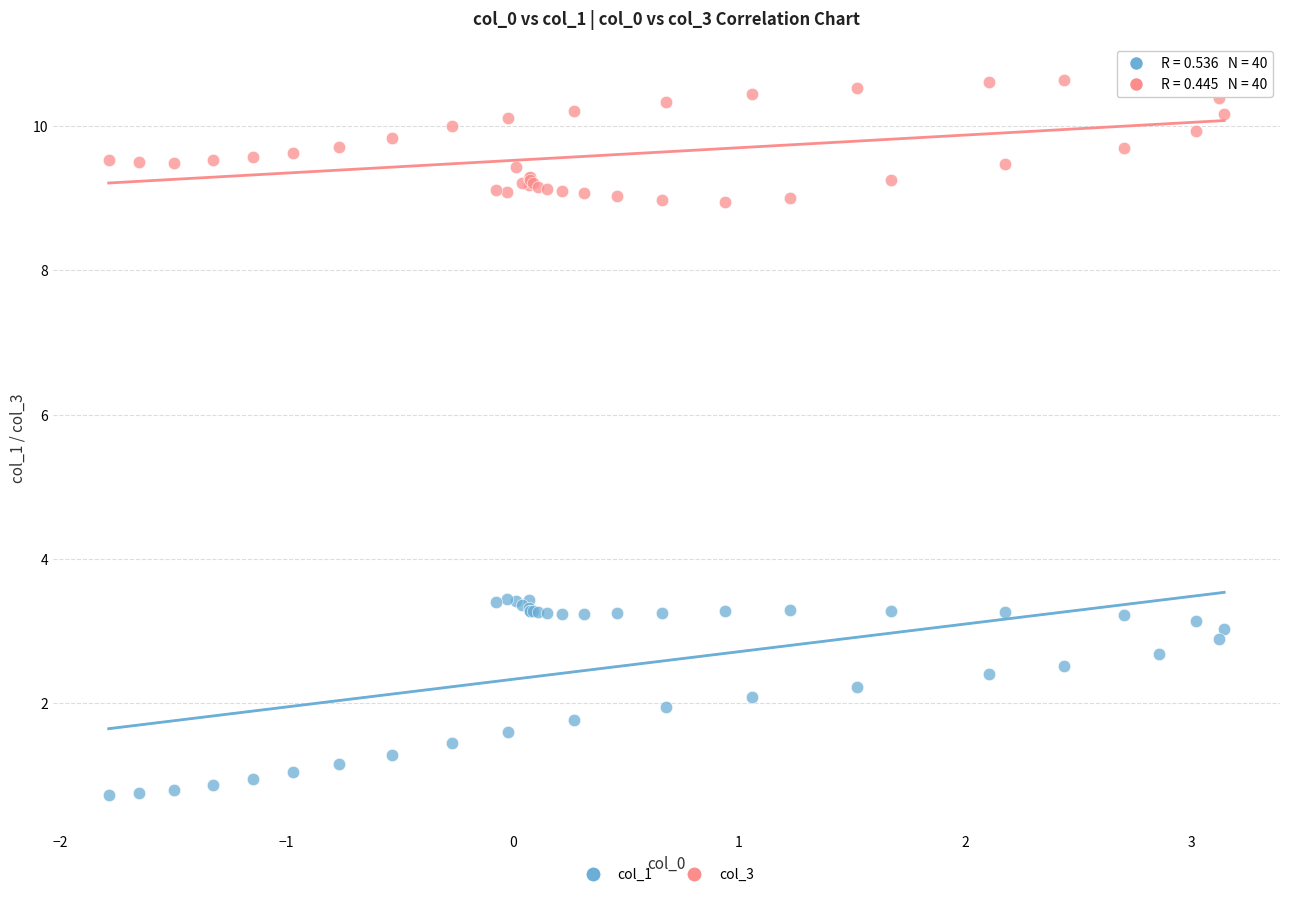

Which series reaches the minimum Y coordinate?

col_1